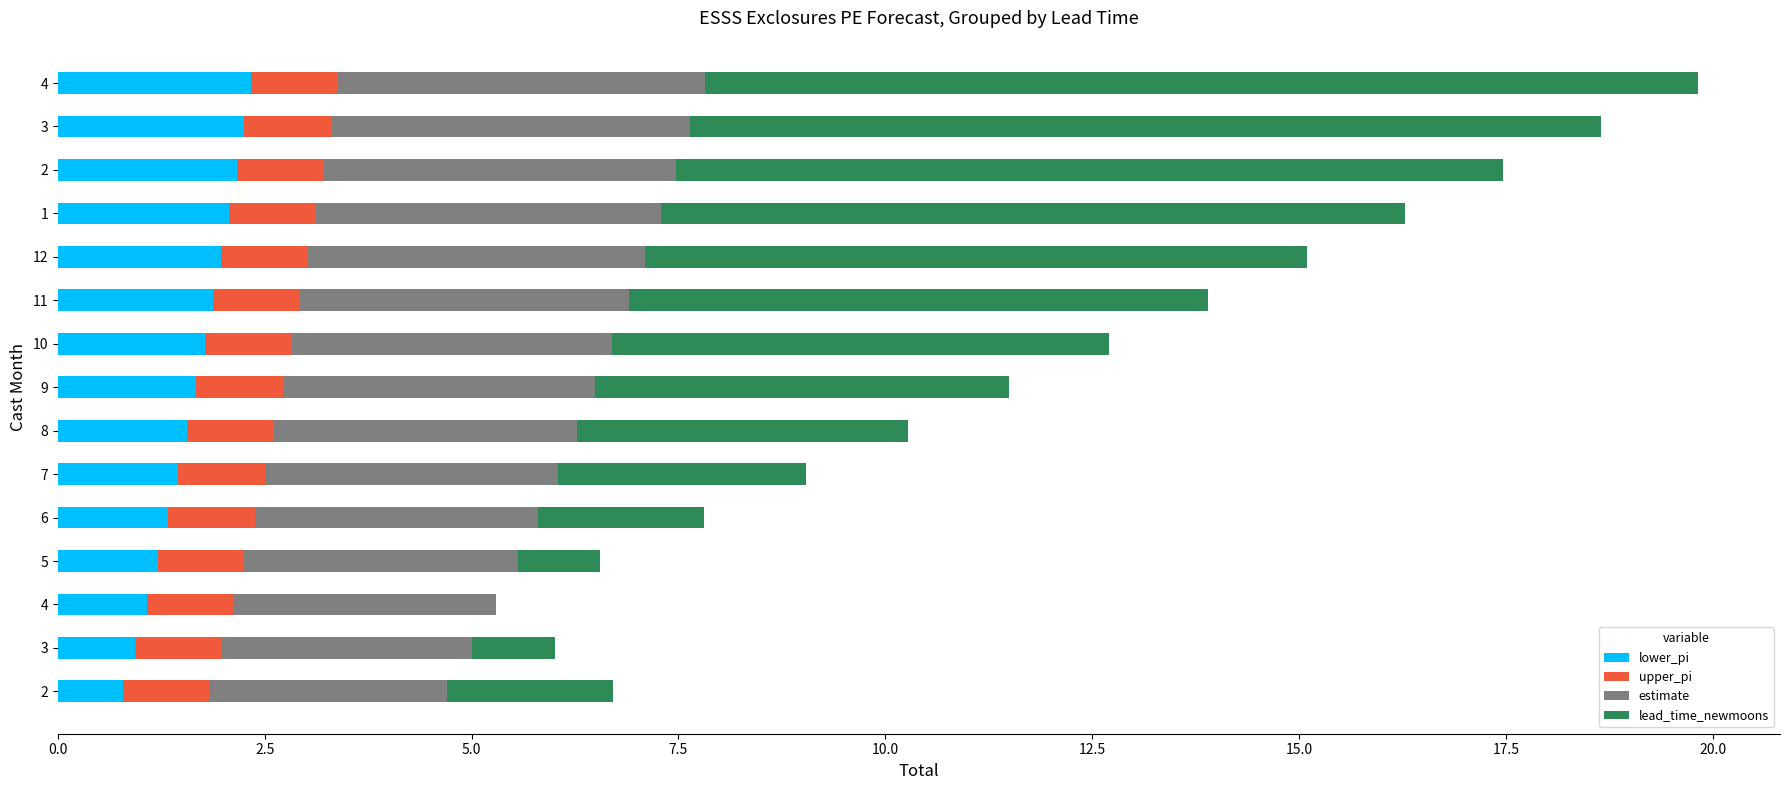

What are all the series names shown in the legend?

lower_pi, upper_pi, estimate, lead_time_newmoons